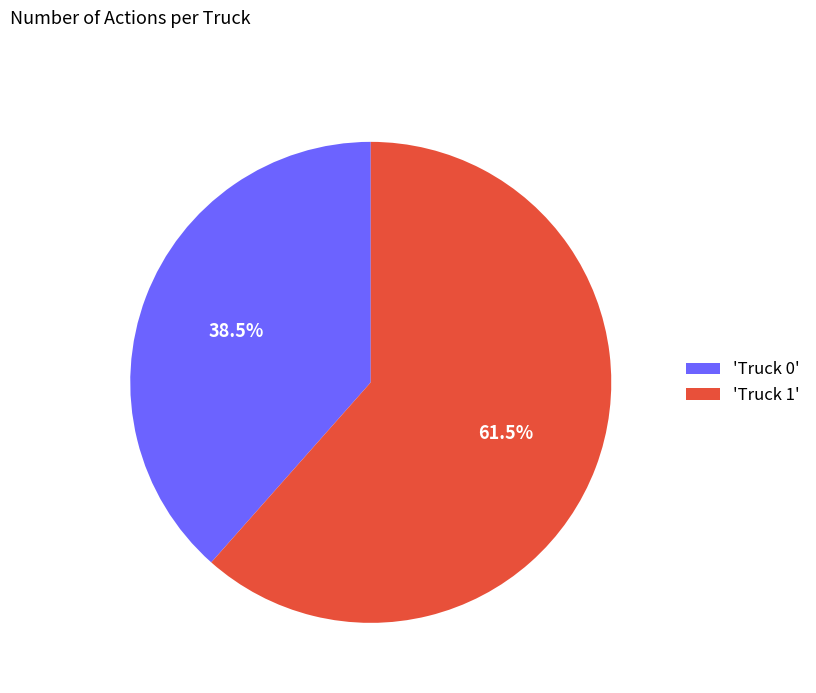

How much of the chart is everything except 'Truck 1'?

38.5%